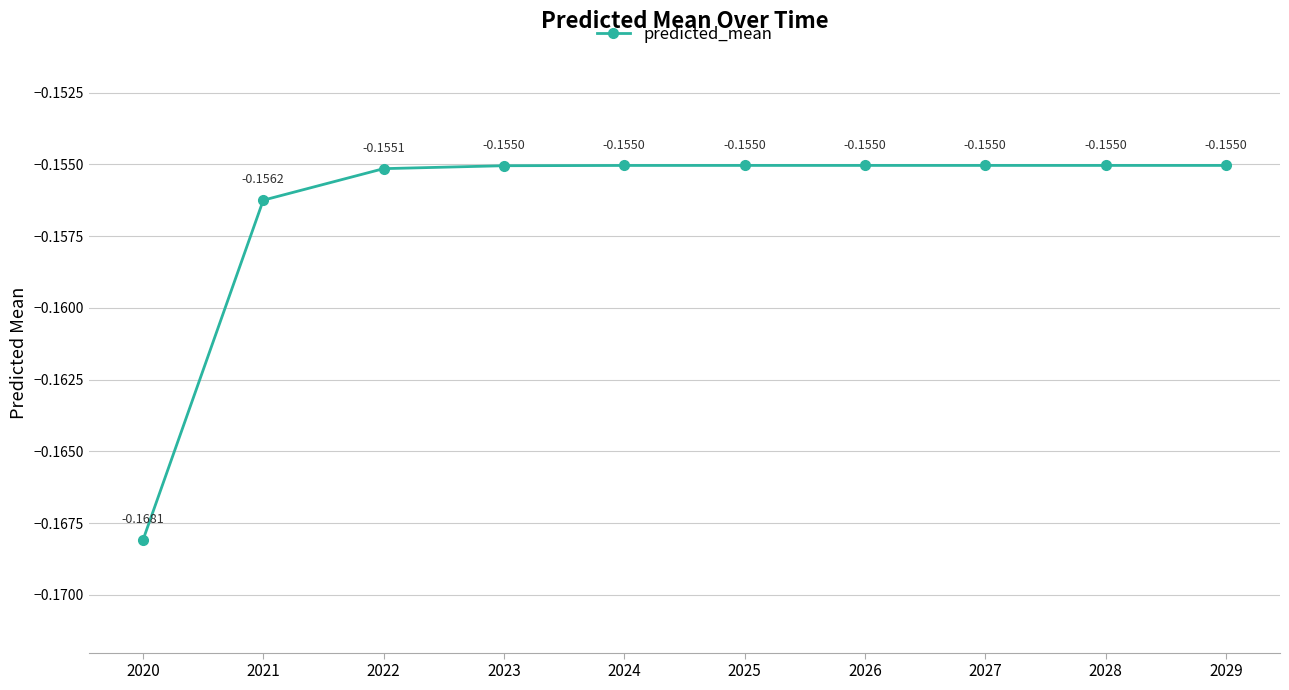

Which category has the lowest value across all series?

2020